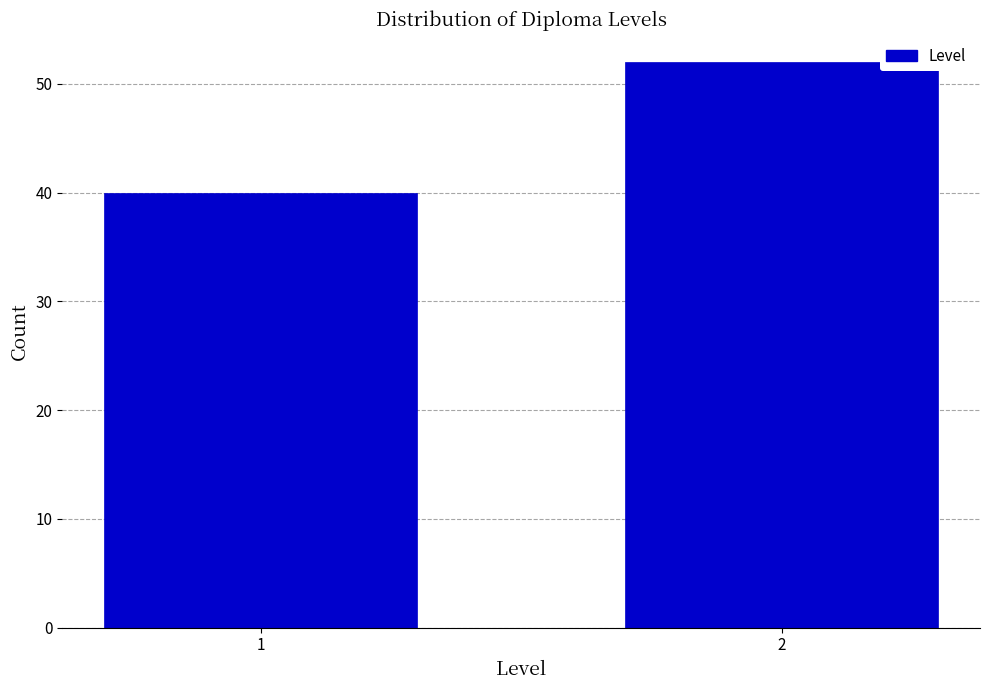

Reading left to right, list all the values displayed in this chart.

40	52